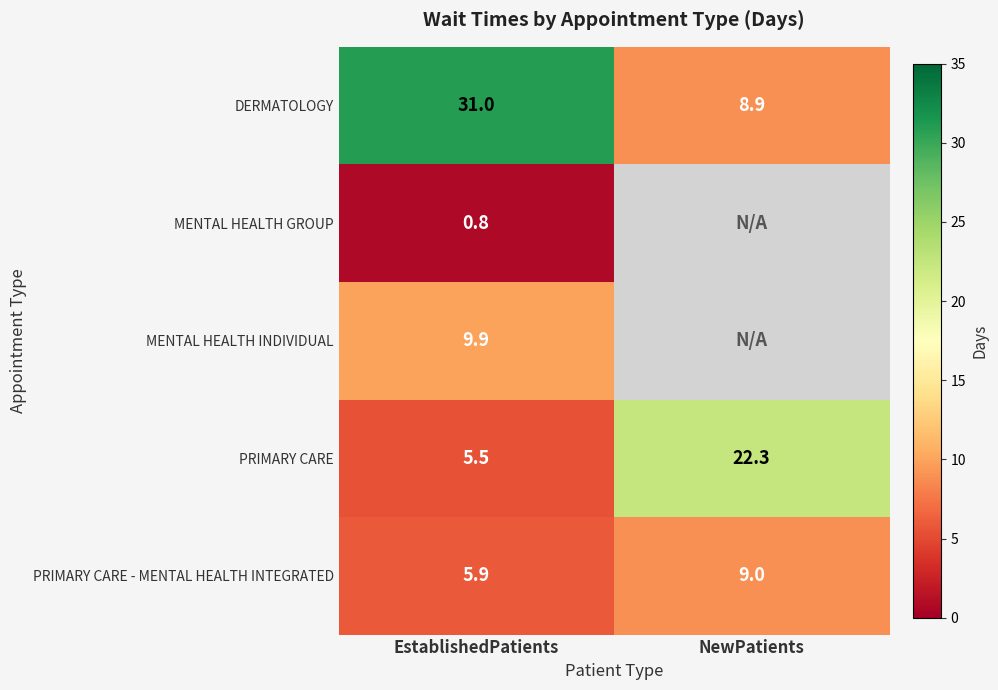

Which category has the highest value in the PRIMARY CARE series?

NewPatients